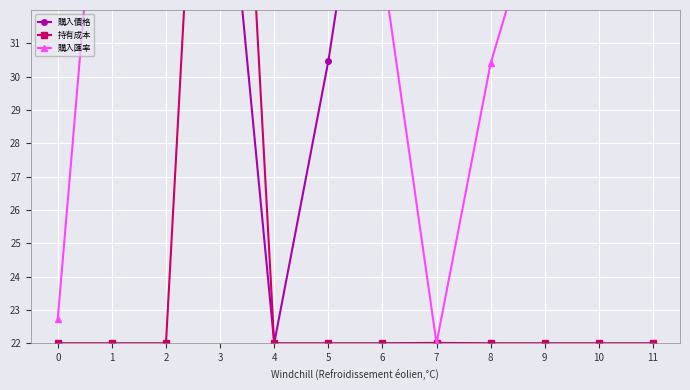

What are all the series names shown in the legend?

購入價格, 持有成本, 購入匯率